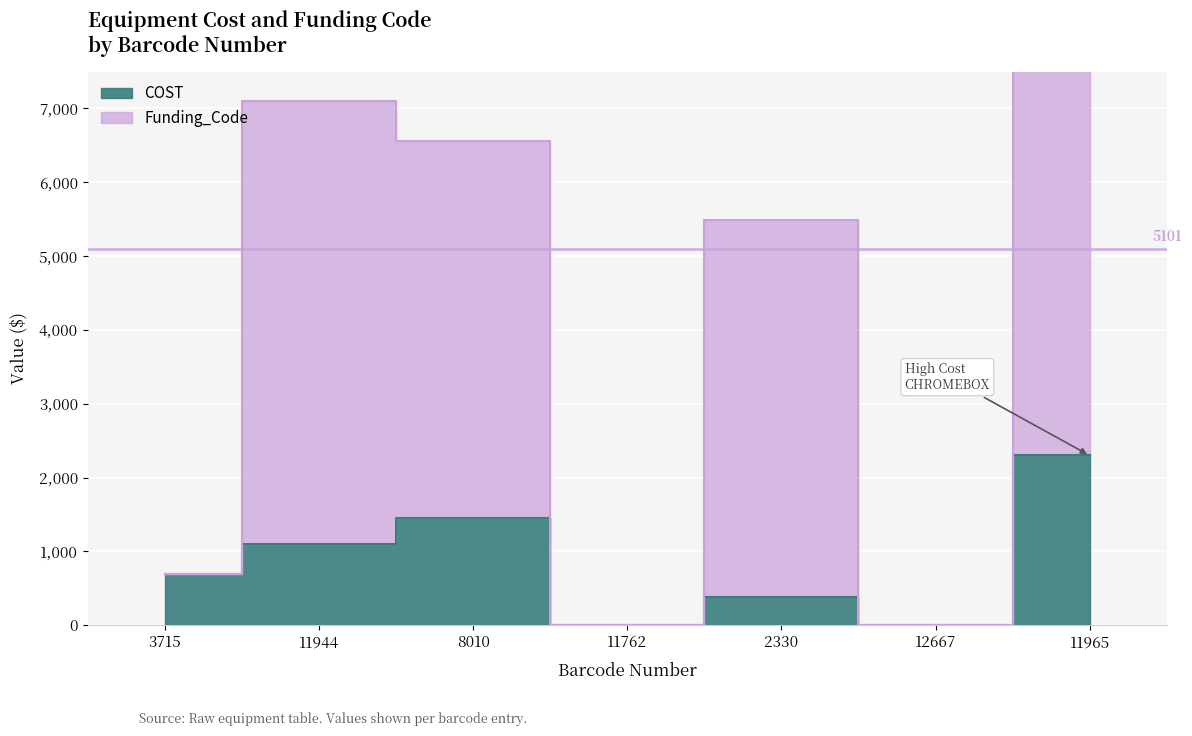

At which label does Funding_Code reach its peak?

11965